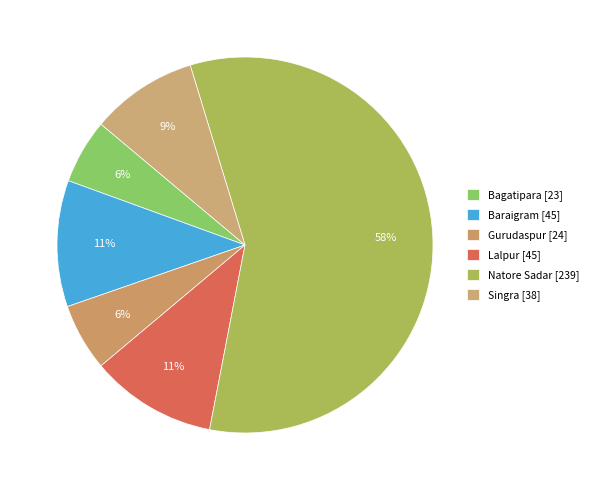

How many segments does this pie chart have?

6